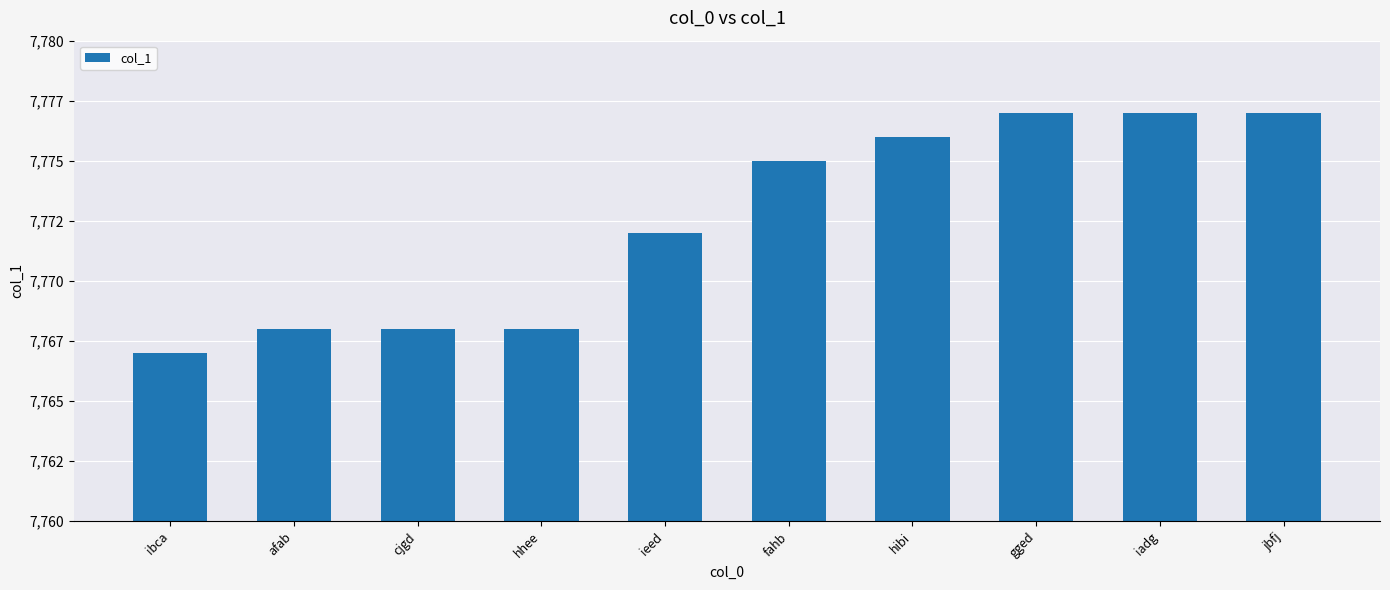

Which label corresponds to the smallest value in the chart?

ibca